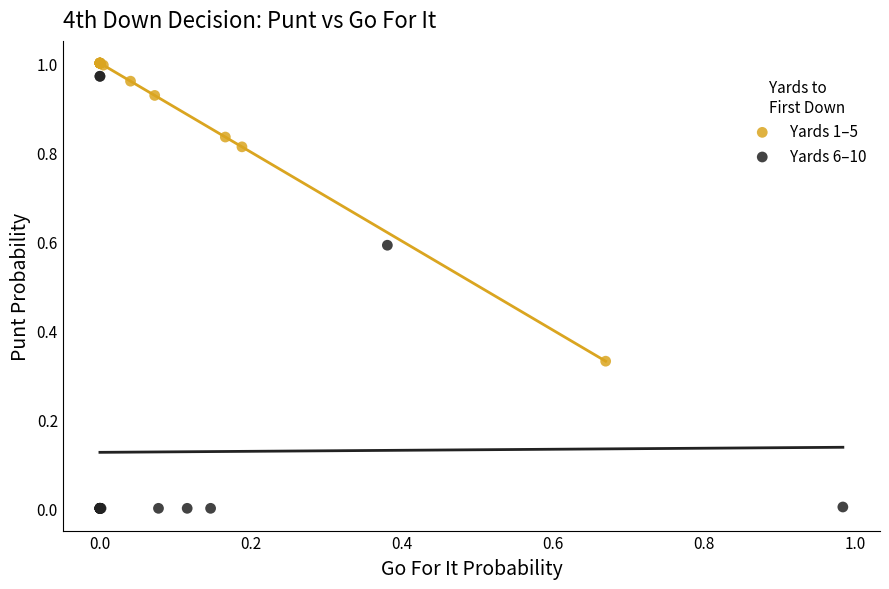

Which series reaches the minimum Y coordinate?

Yards 6–10